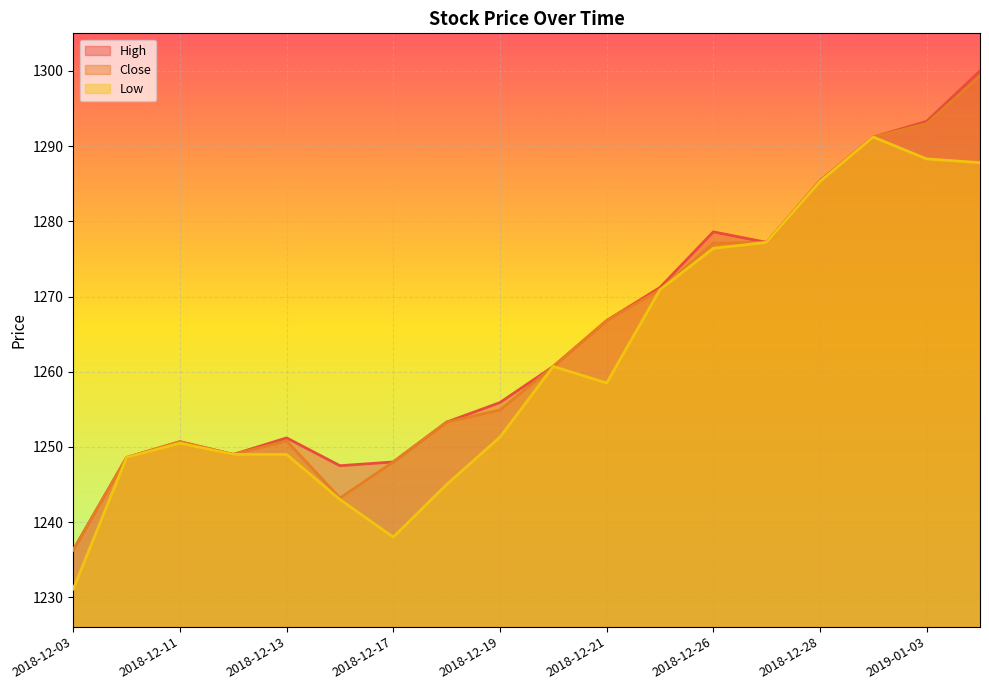

What is the sum of the Low values at 2018-12-19 and 2018-12-03?

2482.4